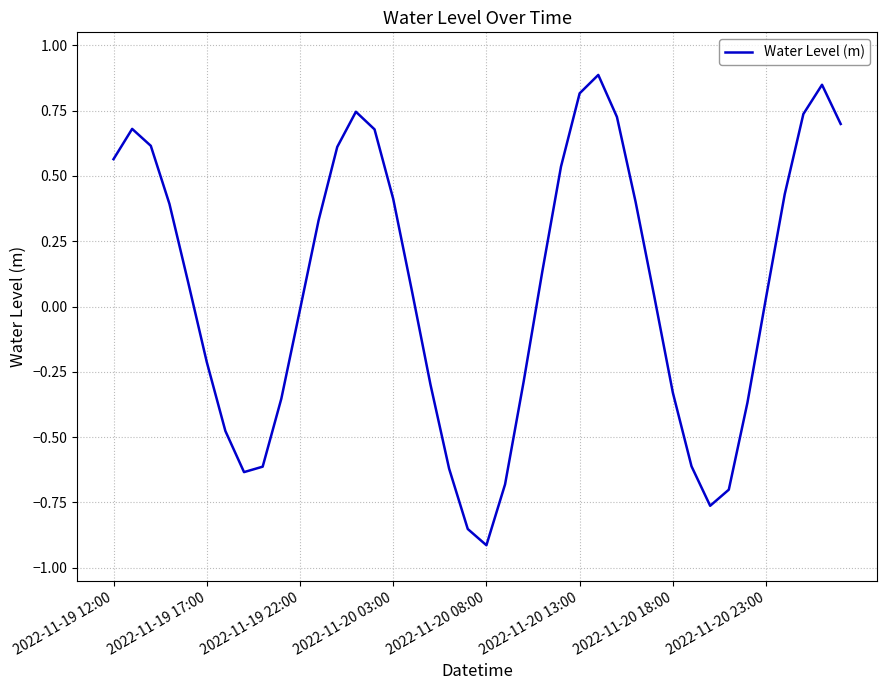

How many lines are shown in the chart?

1